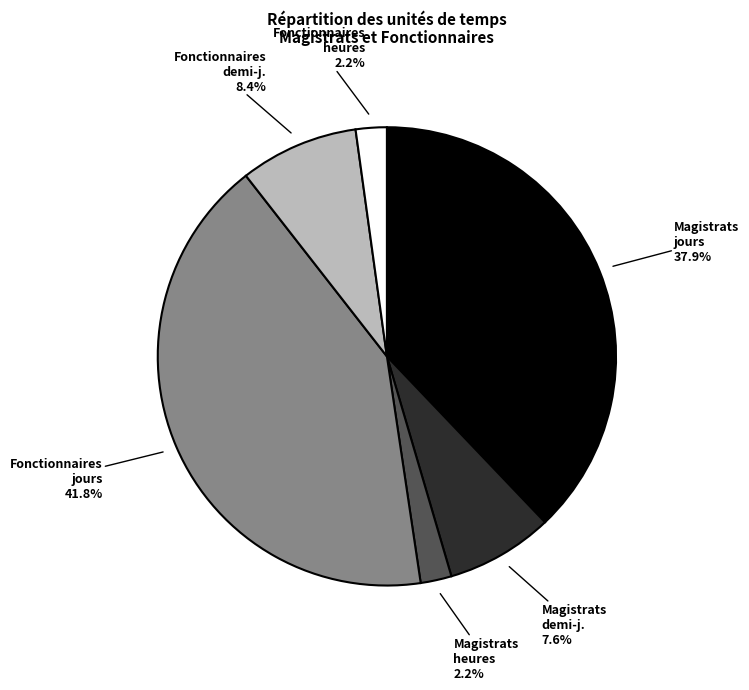

How much of the chart is everything except Fonctionnaires demi-j.?

91.6%